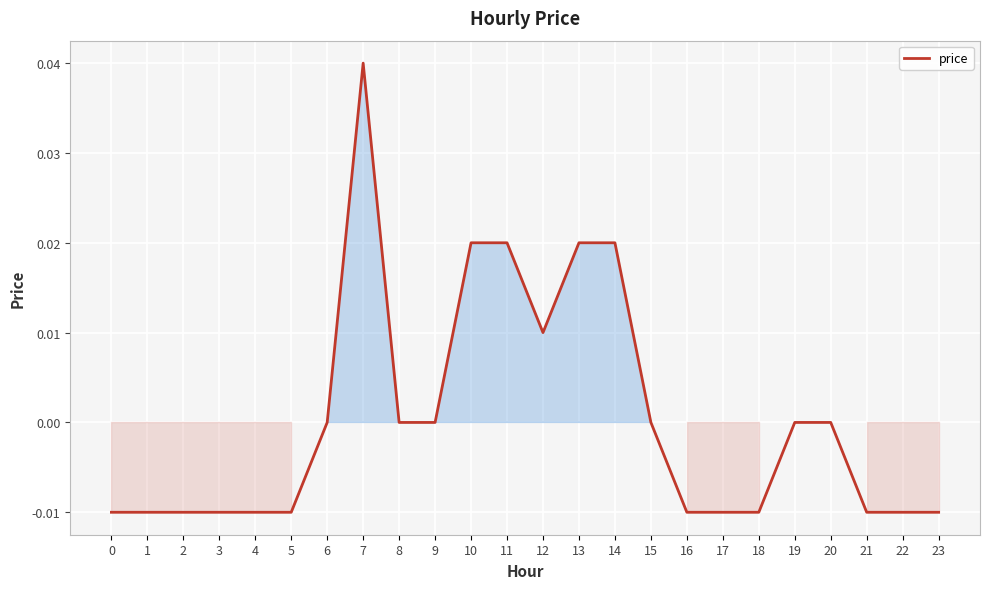

How many lines are shown in the chart?

1